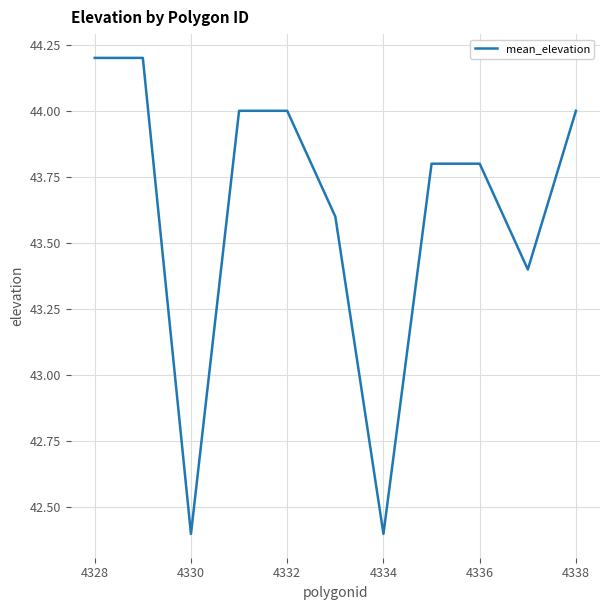

What is the maximum value shown in the chart?

44.2